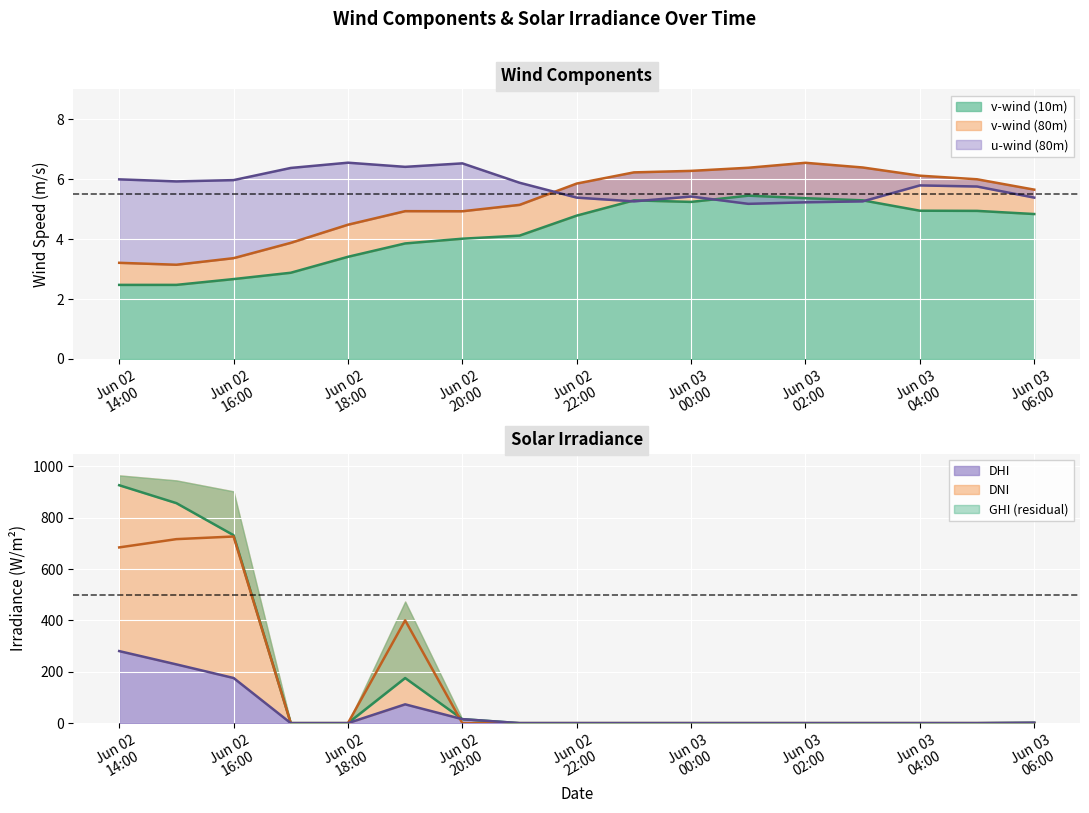

Count the number of data series in this chart.

6